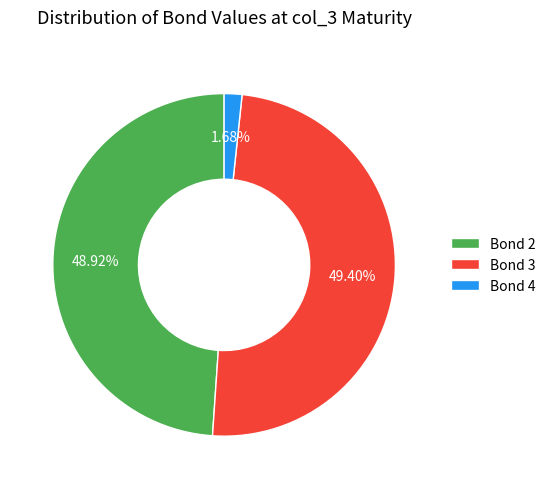

Approximately how many times larger is the value at Bond 2 compared to Bond 4?

29.1